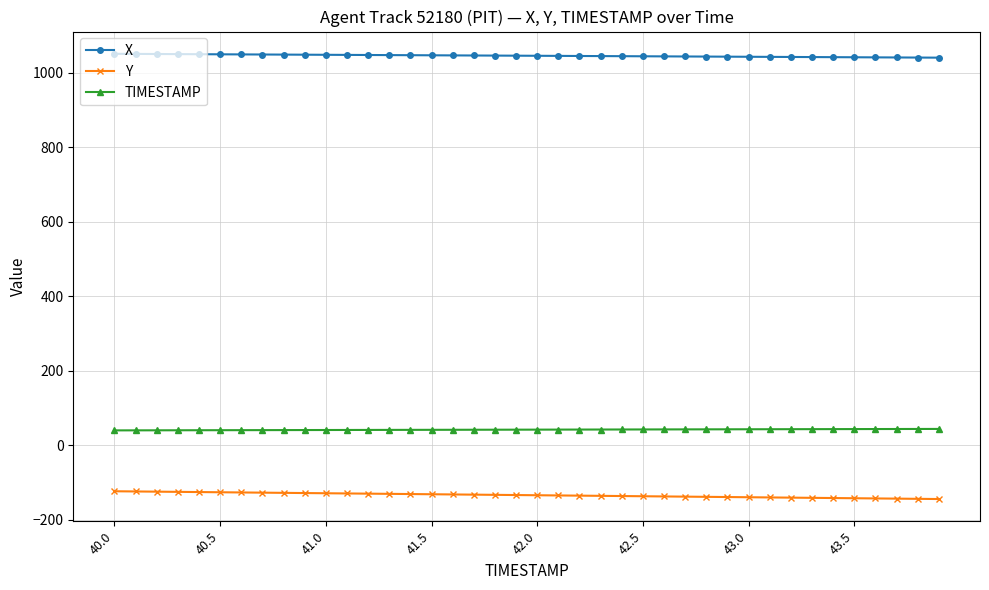

What is the average value of the TIMESTAMP series?

42.0